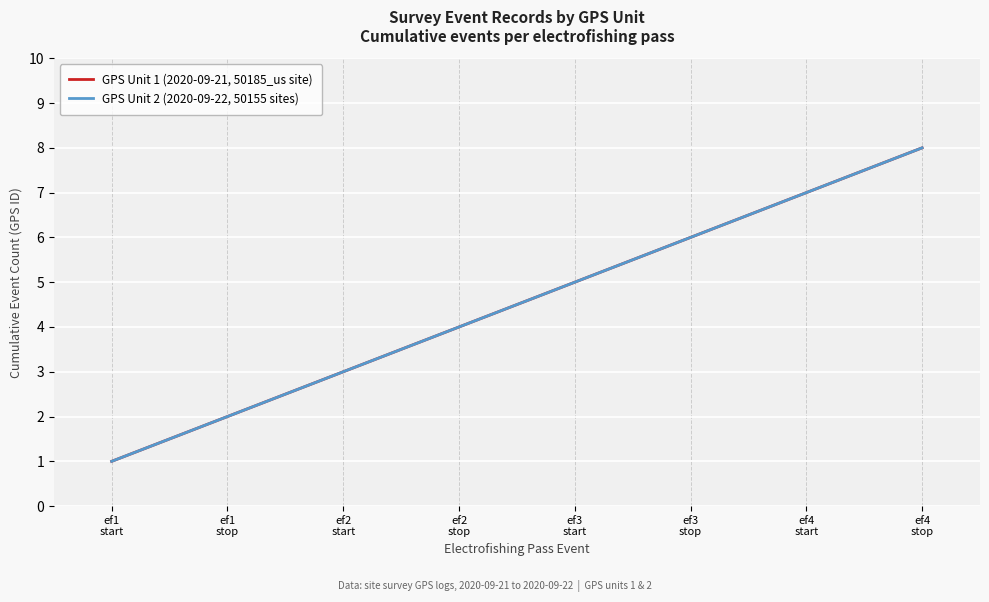

Which series has the largest total across all categories?

GPS Unit 1 (2020-09-21, 50185_us site)